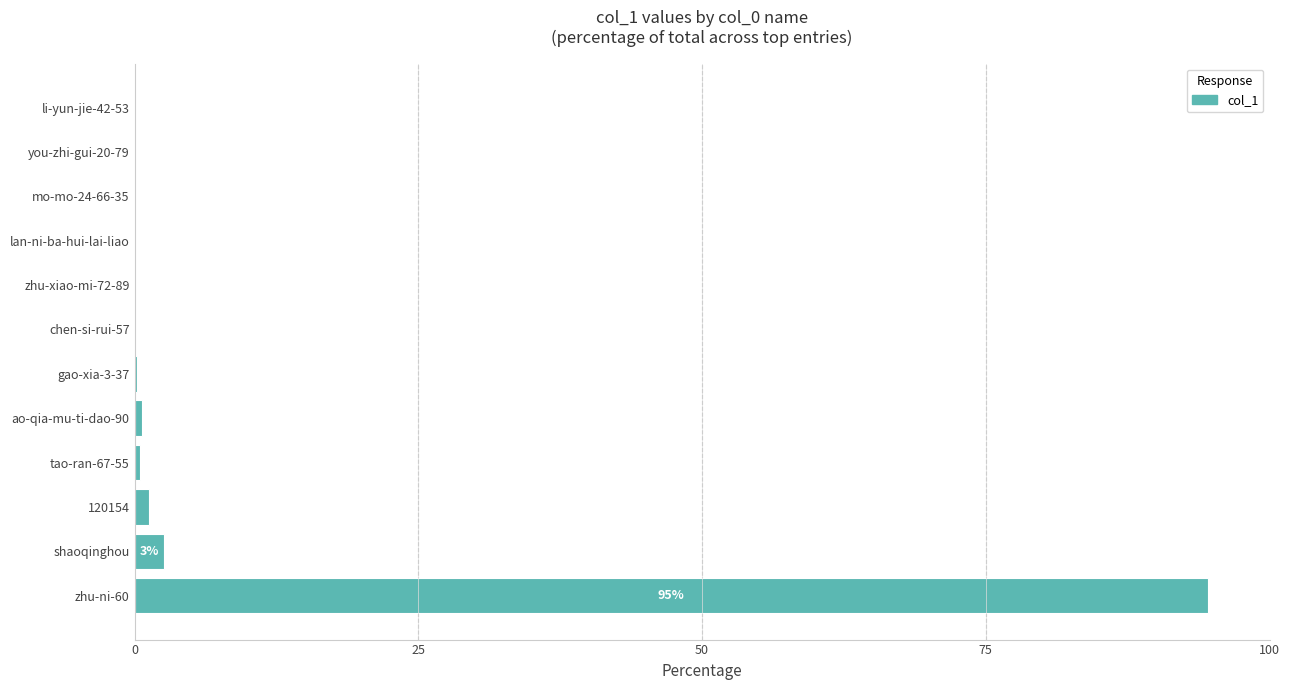

The value at zhu-xiao-mi-72-89 is 0.0. True or false?

True